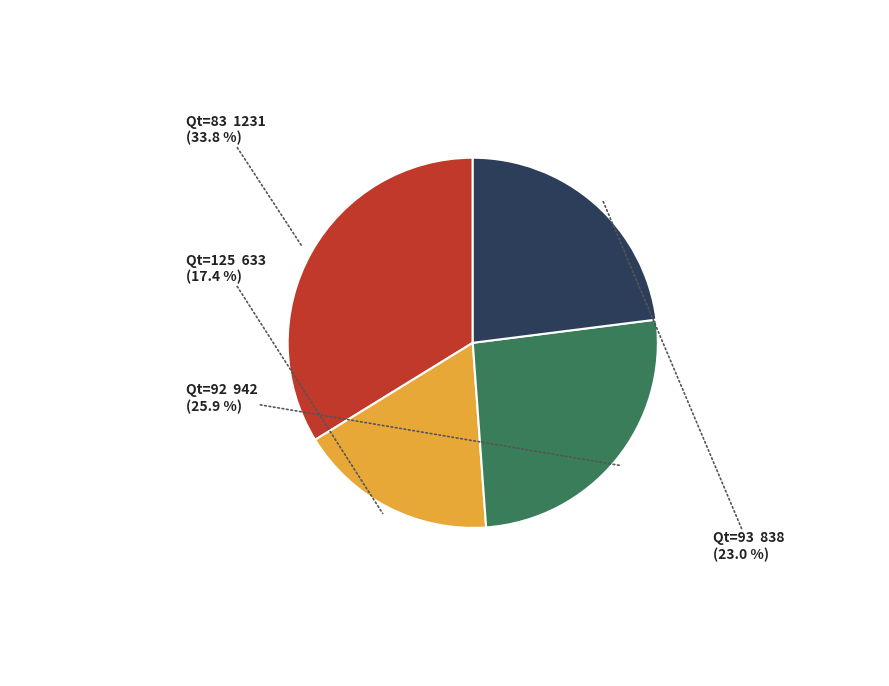

Is there any slice that represents more than half of the pie?

No